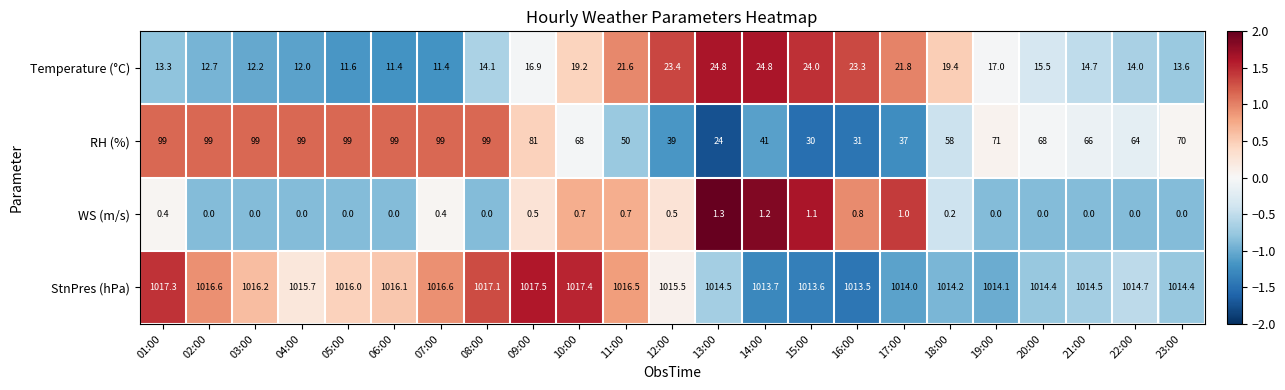

At which label does RH (%) reach its minimum?

13:00